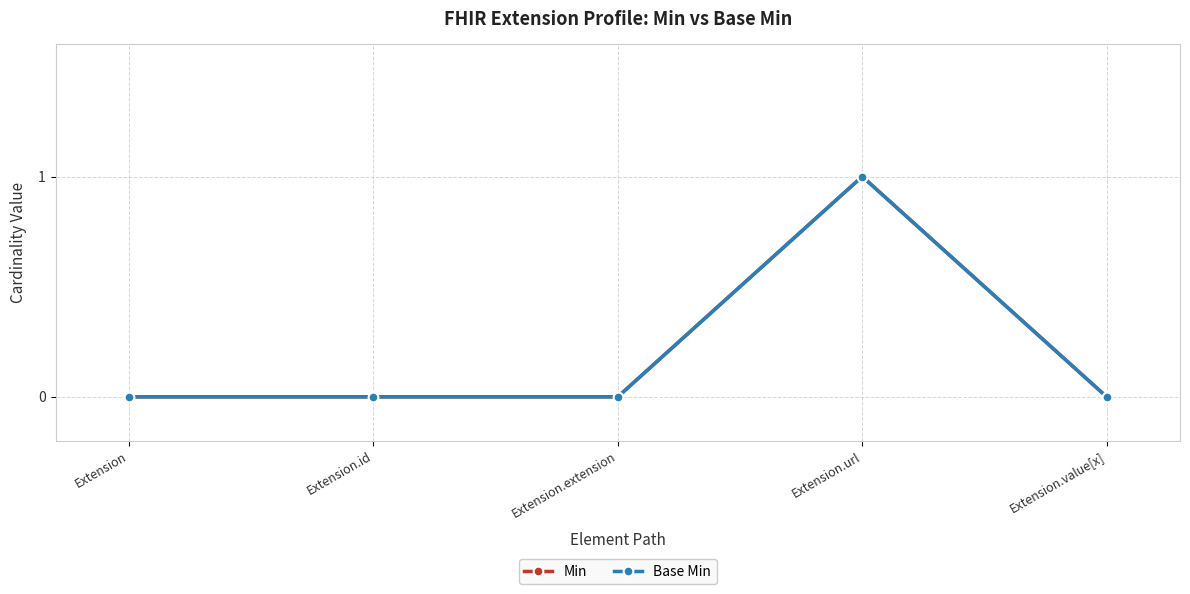

Which series has the largest total across all categories?

Min